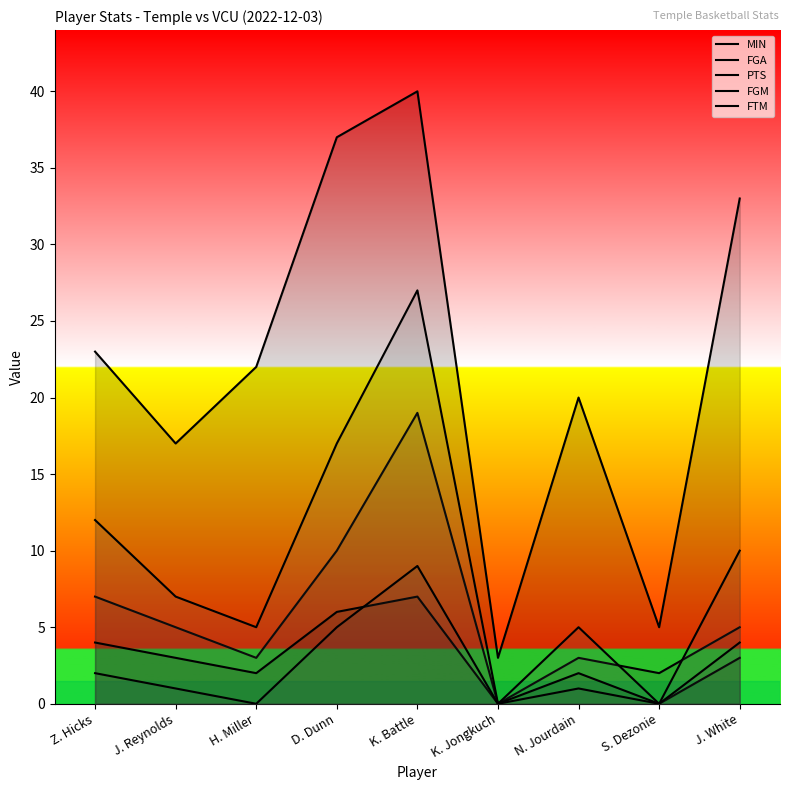

True or false: FGM has a value of 6 at D. Dunn.

True